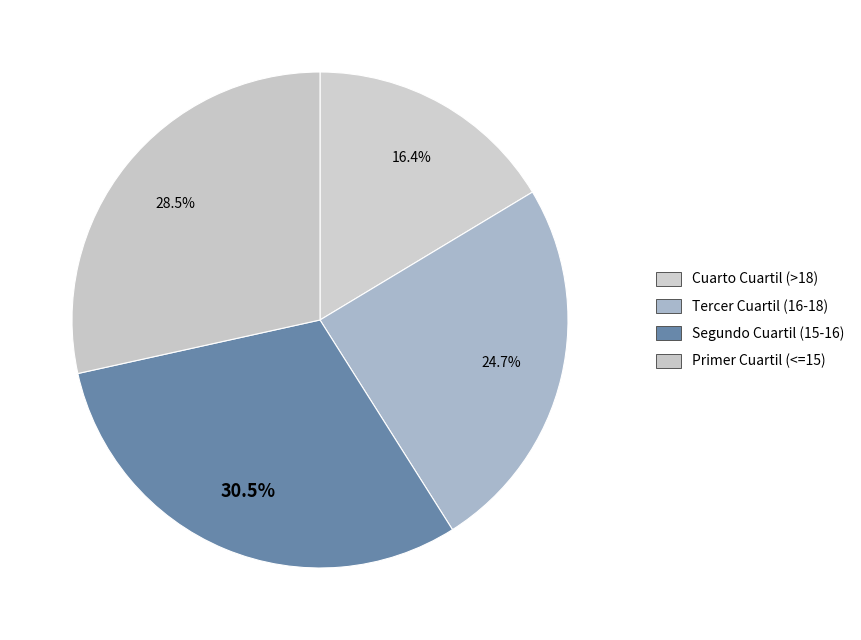

Count the number of slices in the pie.

4